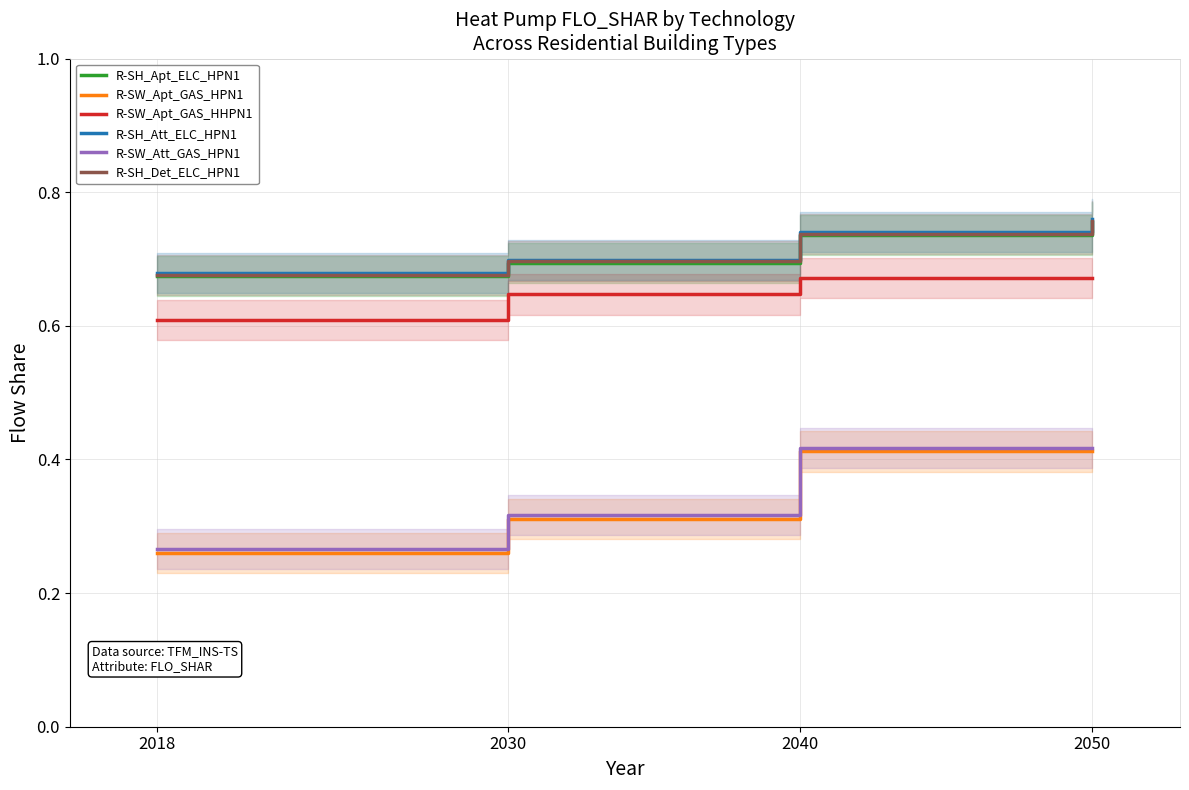

What is the smallest value displayed?

0.3